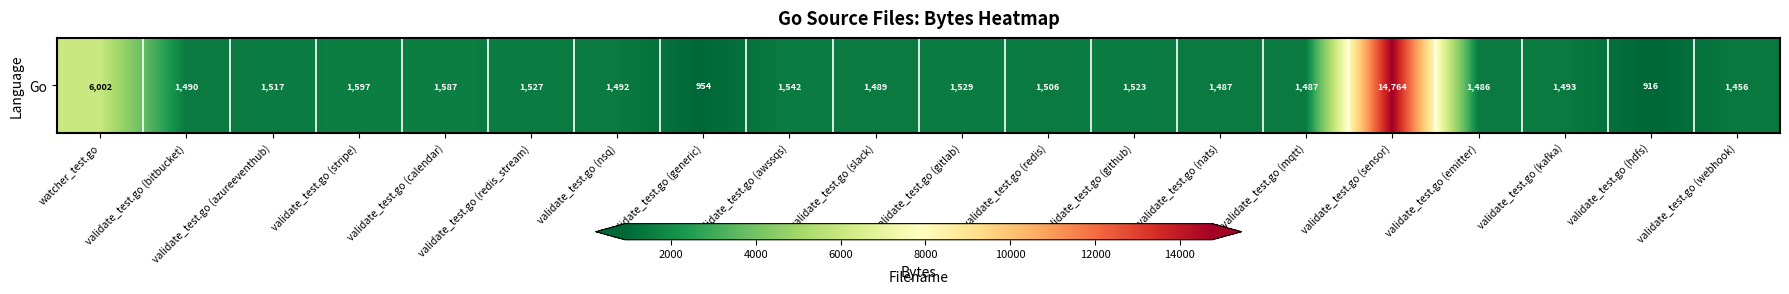

List the labels in order of value, largest first.

validate_test.go (sensor), watcher_test.go, validate_test.go (stripe), validate_test.go (calendar), validate_test.go (awssqs), validate_test.go (gitlab), validate_test.go (redis_stream), validate_test.go (github), validate_test.go (azureeventhub), validate_test.go (redis), validate_test.go (kafka), validate_test.go (nsq), validate_test.go (bitbucket), validate_test.go (slack), validate_test.go (nats), validate_test.go (mqtt), validate_test.go (emitter), validate_test.go (webhook), validate_test.go (generic), validate_test.go (hdfs)